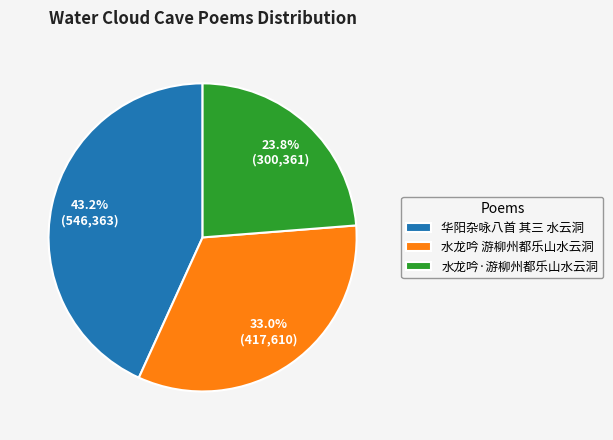

Is there a majority slice in this chart?

No